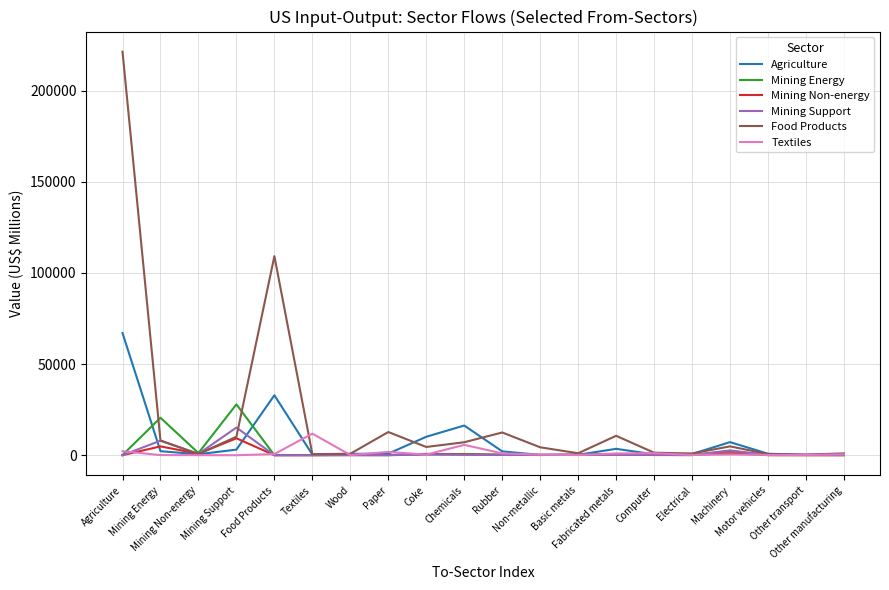

What is the total value across all series at Paper?

15568.8